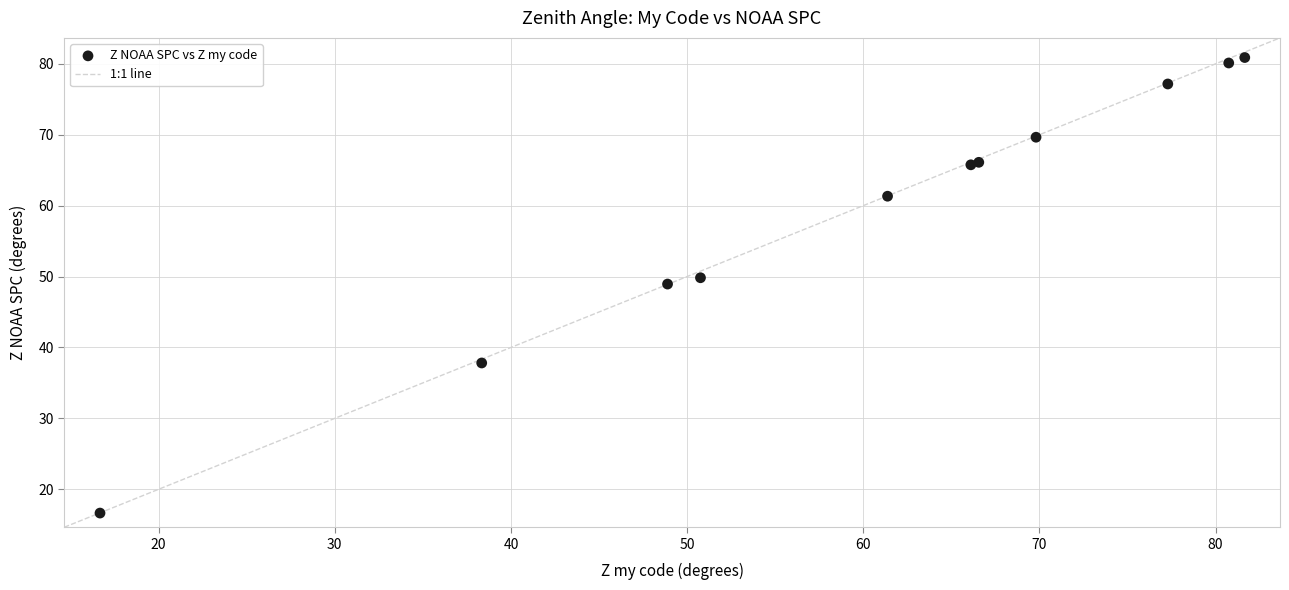

What Y value in the scatter plot is closest to 48?

48.9